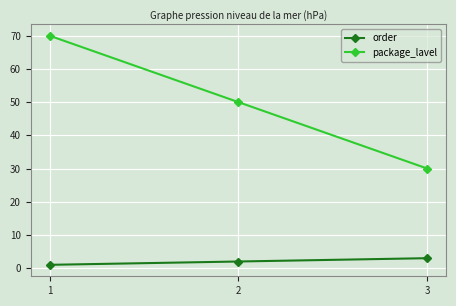

Which category has the highest value across all series?

1